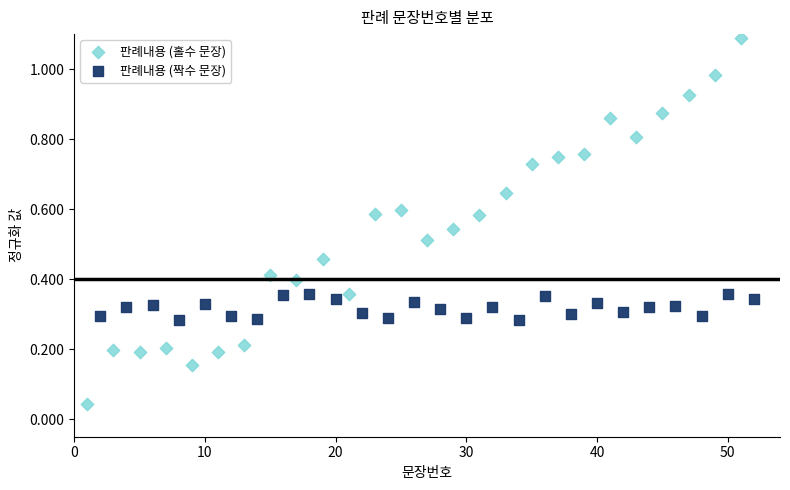

Which series contains the lowest Y value?

판례내용 (홀수 문장)